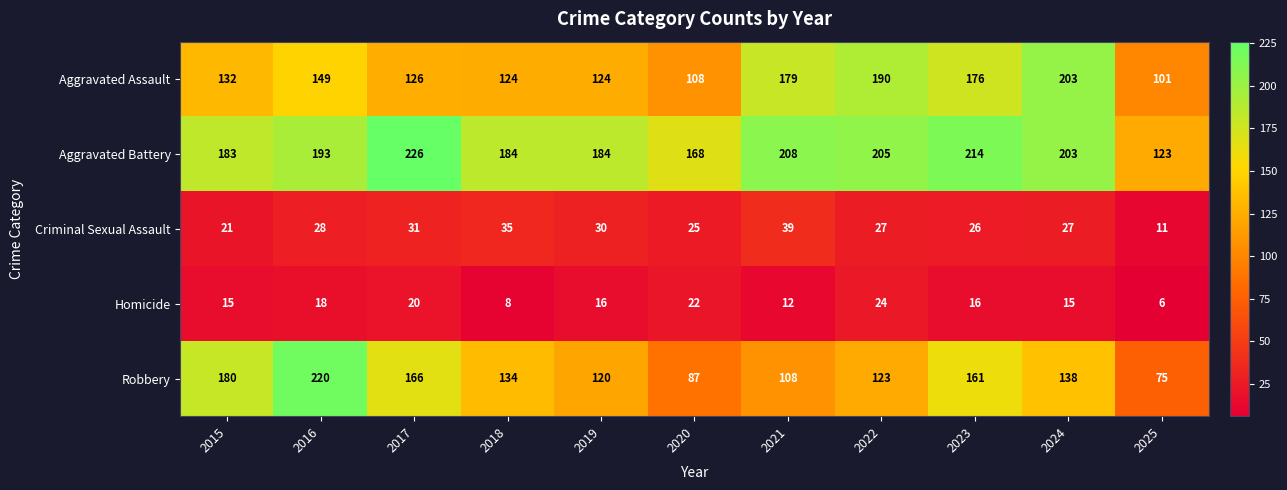

True or false: Robbery has a value of 378 at 2016.

False